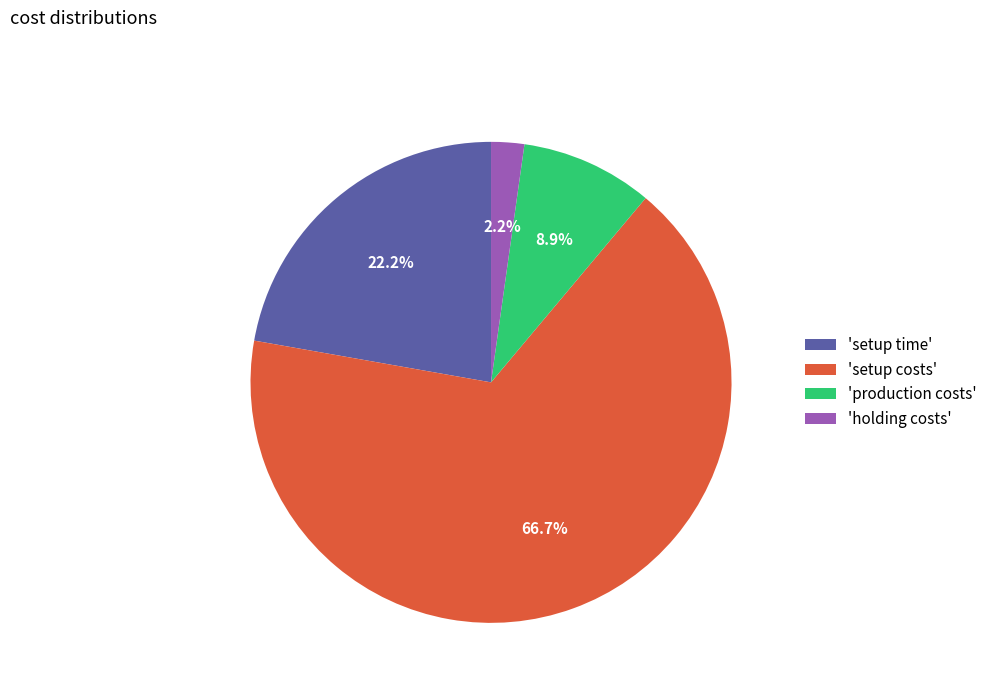

To the nearest percent, what is the difference between the largest and smallest slice percentages?

64%